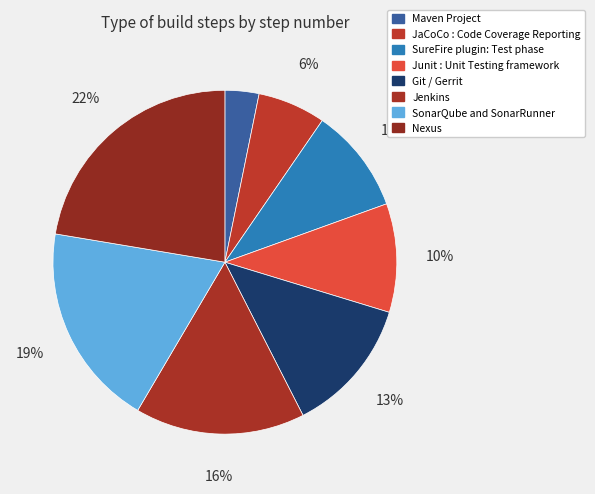

Does SonarQube and SonarRunner represent more than half of the total?

No